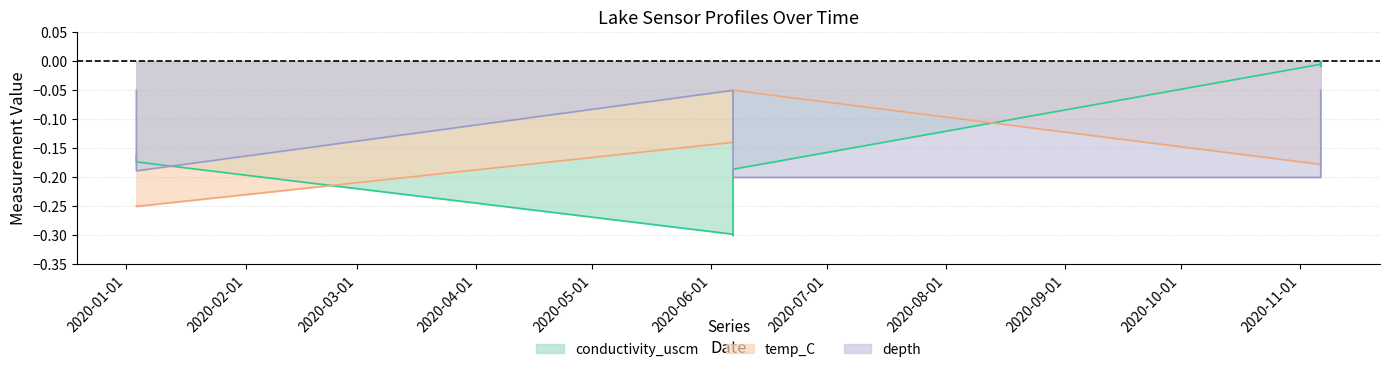

Reading left to right, what are all the values shown in this chart?

conductivity_uscm: 2020-01-03 14:31:00=-0.2	2020-01-03 14:32:00=-0.2	2020-06-06 16:02:00=-0.3	2020-06-06 16:08:00=-0.3	2020-06-06 16:14:00=-0.3	2020-06-06 16:19:00=-0.3	2020-06-06 16:21:00=-0.2	2020-06-06 16:22:00=-0.2	2020-11-06 10:26:00=-0.0	2020-11-06 10:46:00=-0.0	2020-11-06 10:43:00=-0.0	2020-11-06 10:38:00=0.0	2020-11-06 10:33:00=-0.0	2020-11-06 10:30:00=-0.0
temp_C: 2020-01-03 14:31:00=-0.2	2020-01-03 14:32:00=-0.2	2020-06-06 16:02:00=-0.1	2020-06-06 16:08:00=-0.1	2020-06-06 16:14:00=-0.1	2020-06-06 16:19:00=-0.1	2020-06-06 16:21:00=-0.1	2020-06-06 16:22:00=-0.0	2020-11-06 10:26:00=-0.2	2020-11-06 10:46:00=-0.2	2020-11-06 10:43:00=-0.2	2020-11-06 10:38:00=-0.2	2020-11-06 10:33:00=-0.2	2020-11-06 10:30:00=-0.2
depth: 2020-01-03 14:31:00=-0.1	2020-01-03 14:32:00=-0.2	2020-06-06 16:02:00=-0.1	2020-06-06 16:08:00=-0.1	2020-06-06 16:14:00=-0.1	2020-06-06 16:19:00=-0.1	2020-06-06 16:21:00=-0.2	2020-06-06 16:22:00=-0.2	2020-11-06 10:26:00=-0.2	2020-11-06 10:46:00=-0.2	2020-11-06 10:43:00=-0.1	2020-11-06 10:38:00=-0.1	2020-11-06 10:33:00=-0.1	2020-11-06 10:30:00=-0.1